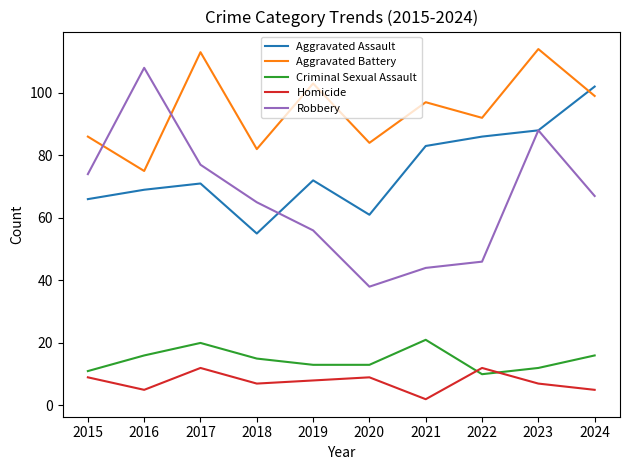

Is the value of Aggravated Battery at 2021 greater than the value of Robbery at 2021?

Yes